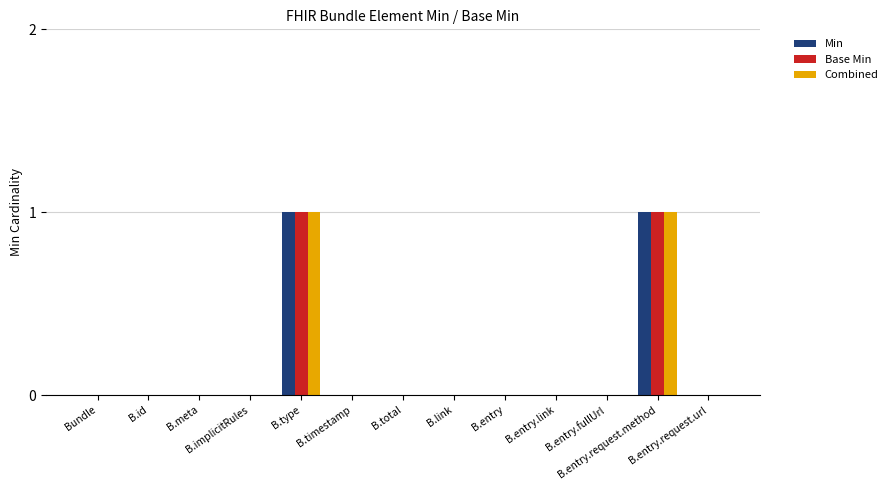

What is the label of the 9th bar from the left?

B.entry